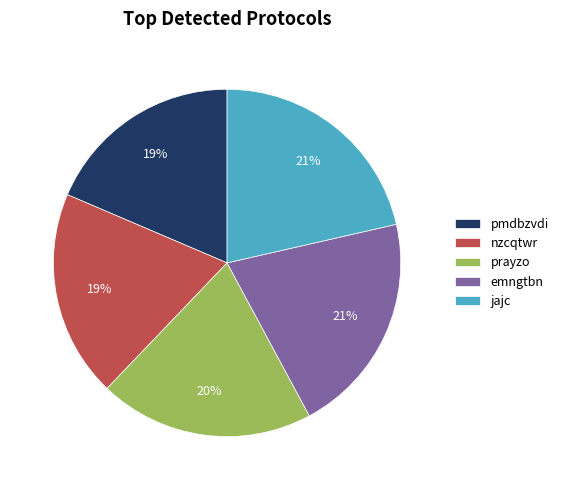

The emngtbn slice represents 26% of the pie. True or false?

False